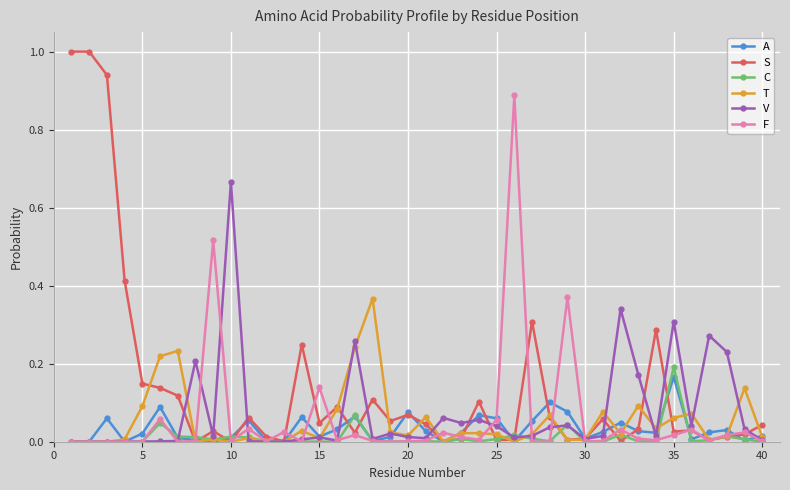

Which series has the largest range (max minus min)?

S